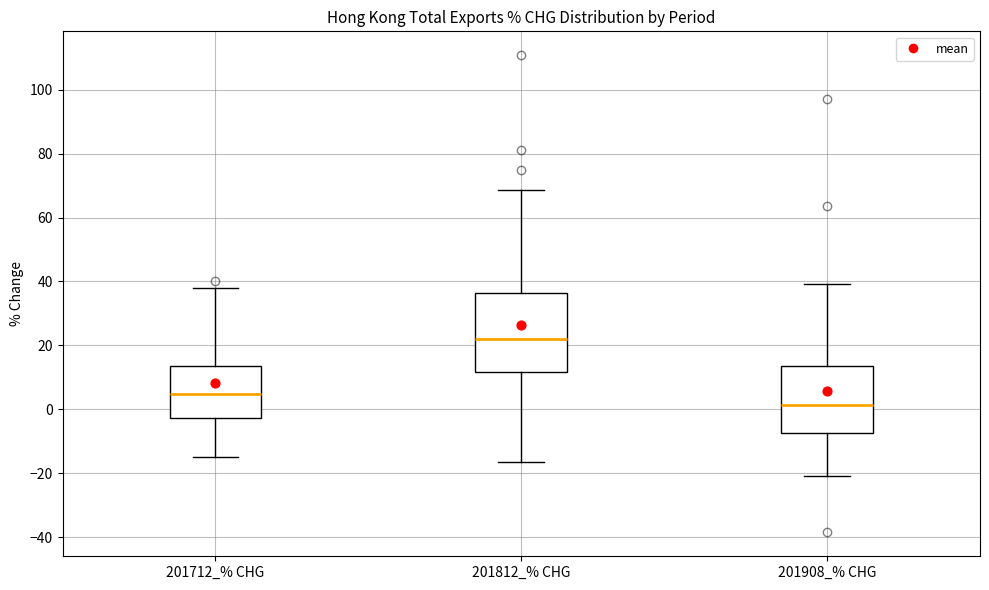

Reading left to right, read every box against the y-axis: the position of its median line, the range the box covers, and the ends of its whiskers. The values are not printed on the chart, so give them approximately, as read against the axis.

201712_% CHG: median 4, box -2 to 14, whiskers -16 to 38
201812_% CHG: median 22, box 12 to 36, whiskers -16 to 68
201908_% CHG: median 2, box -8 to 14, whiskers -20 to 40